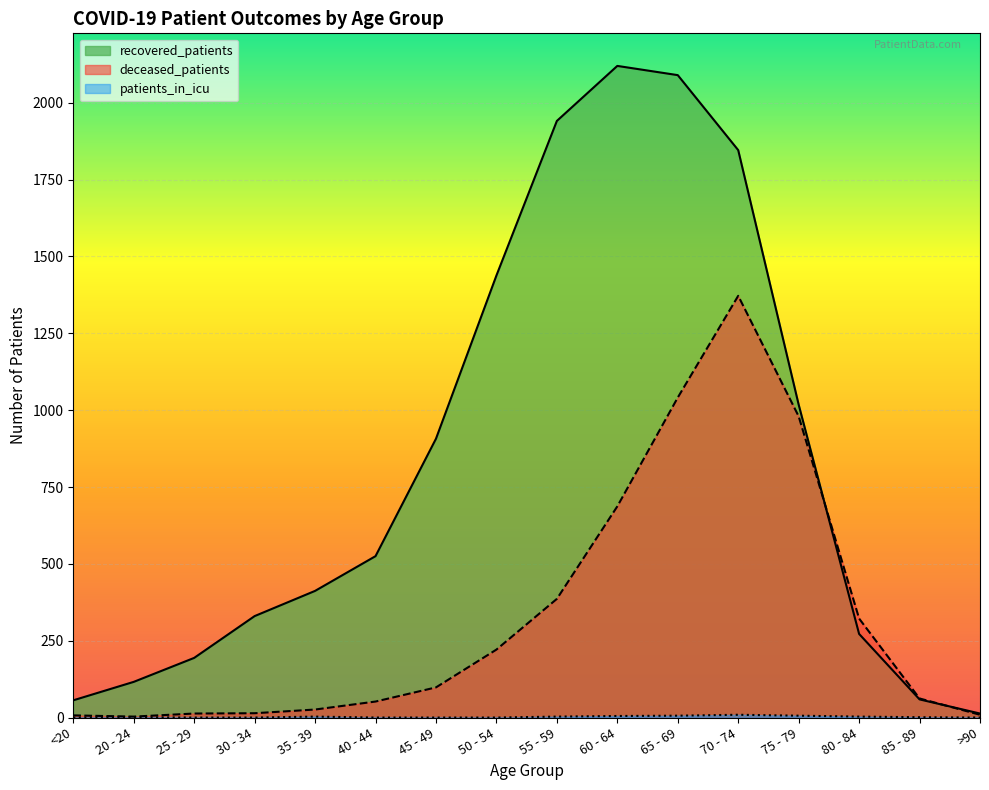

What is the spread (max minus min) of values at 70 - 74?

1837